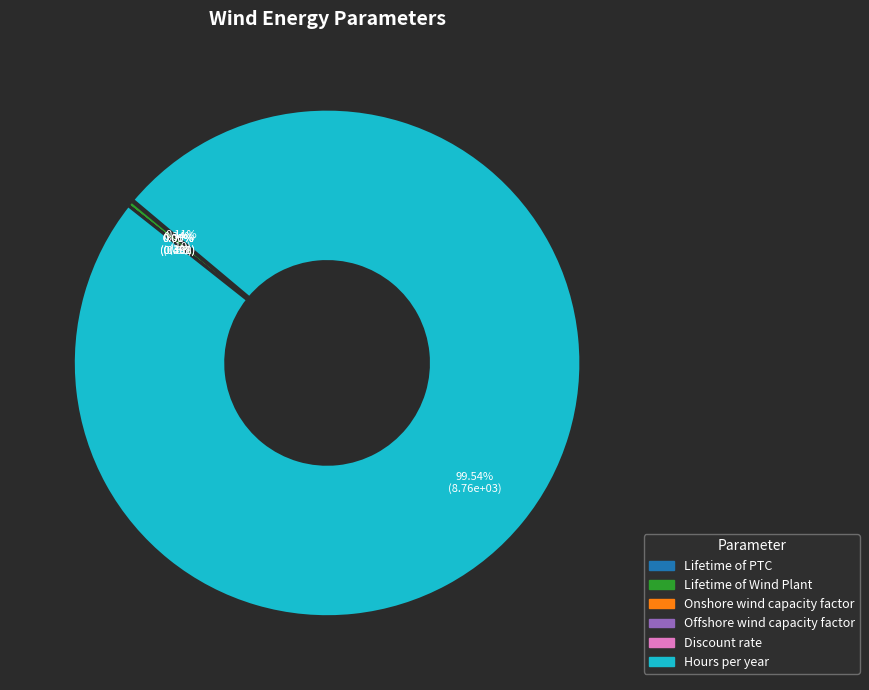

Which slice represents more than half of the pie?

Hours per year